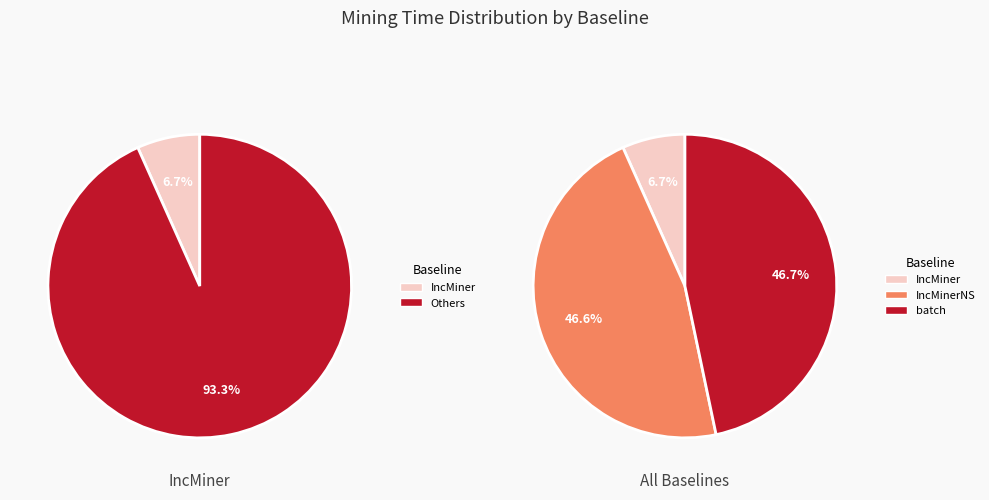

Which series has the largest range (max minus min)?

batch